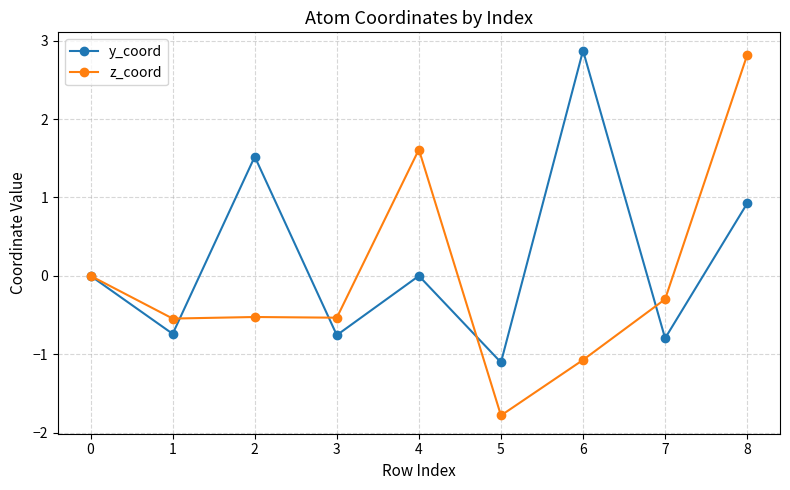

Rank the series by their average value, from lowest to highest.

z_coord, y_coord